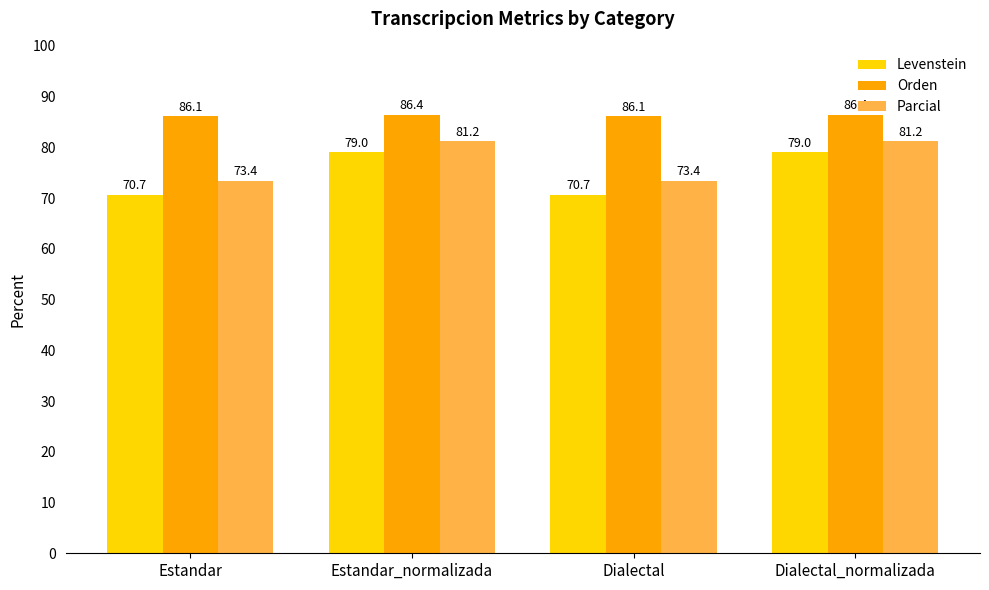

Which series has the widest spread of values?

Levenstein